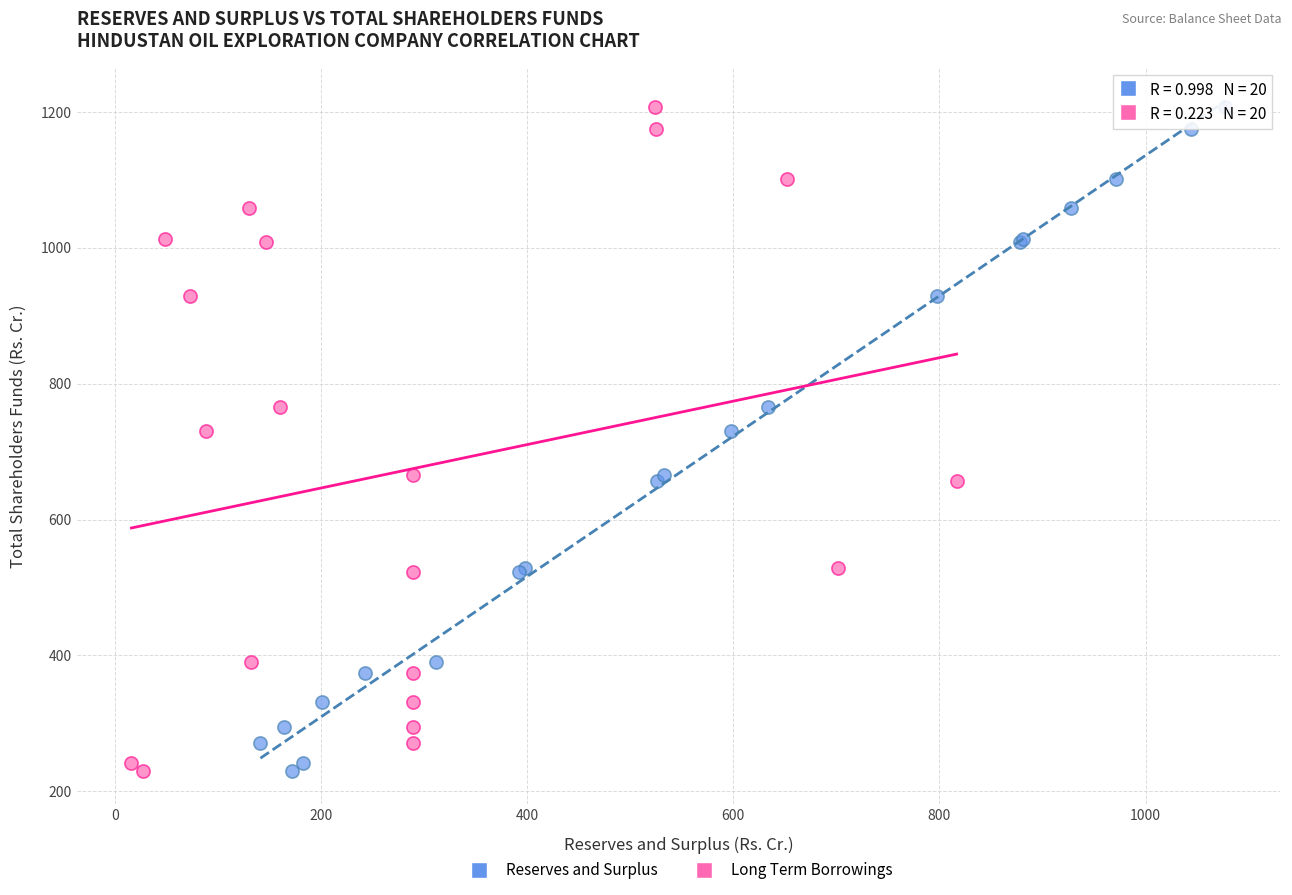

What are all the series names shown in the legend?

Reserves and Surplus, Long Term Borrowings